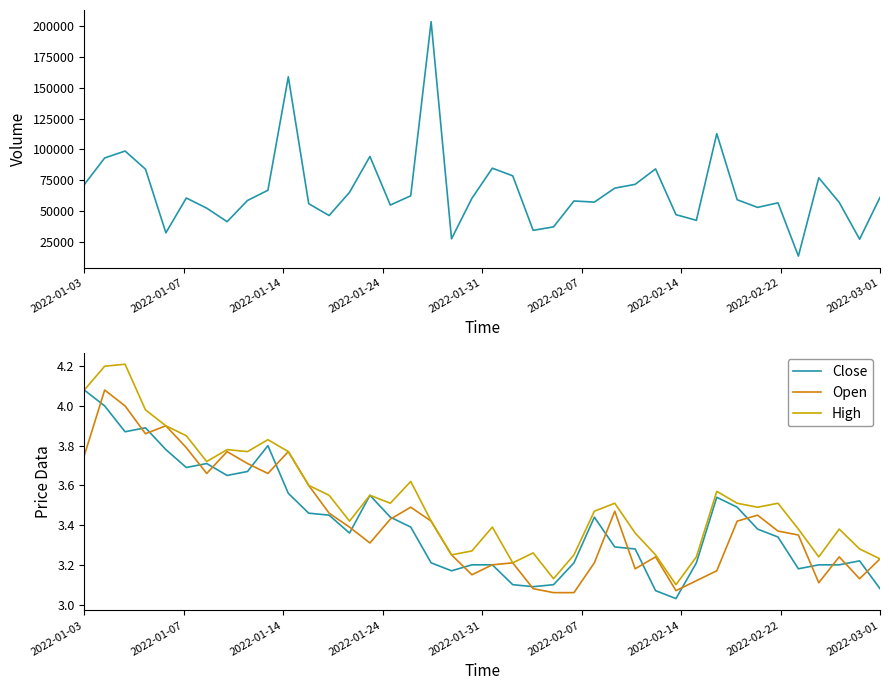

At which category is the sum across all series the highest?

17